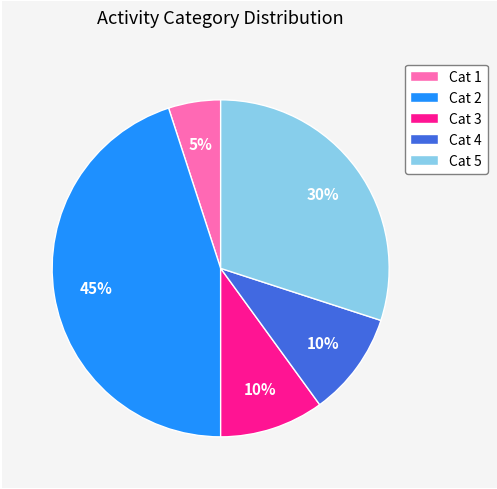

To the nearest percent, what portion does Cat 4 represent?

10%